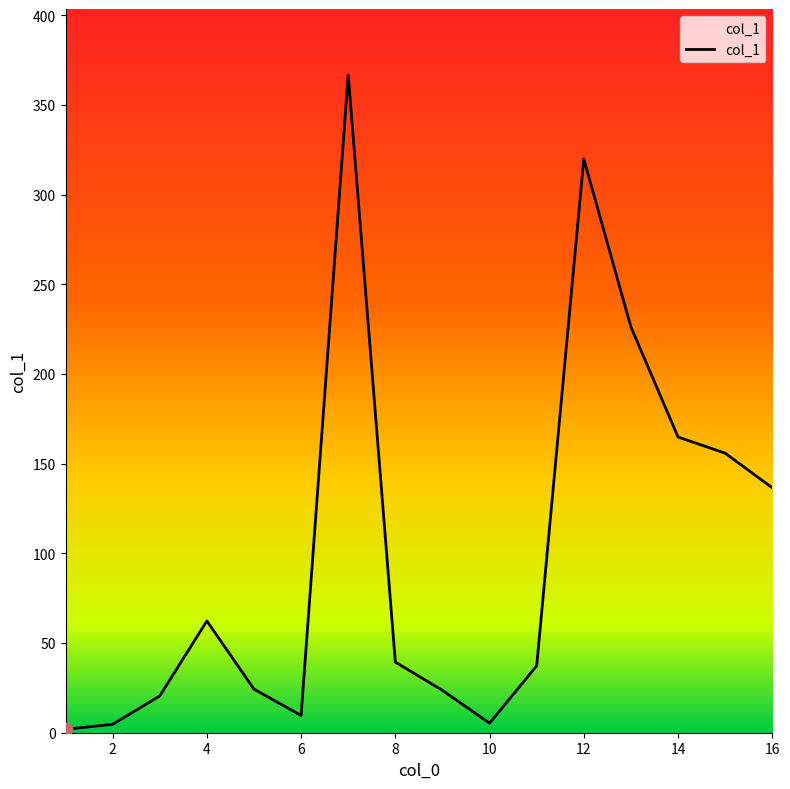

What is the greatest value displayed?

366.8